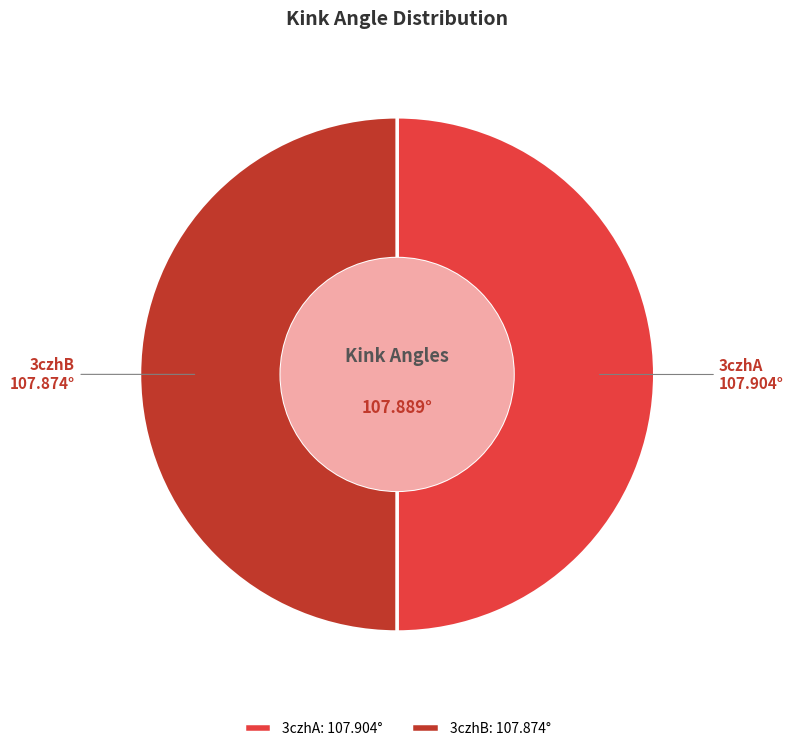

Combined, do 3czhB and 3czhA account for over 50%?

Yes